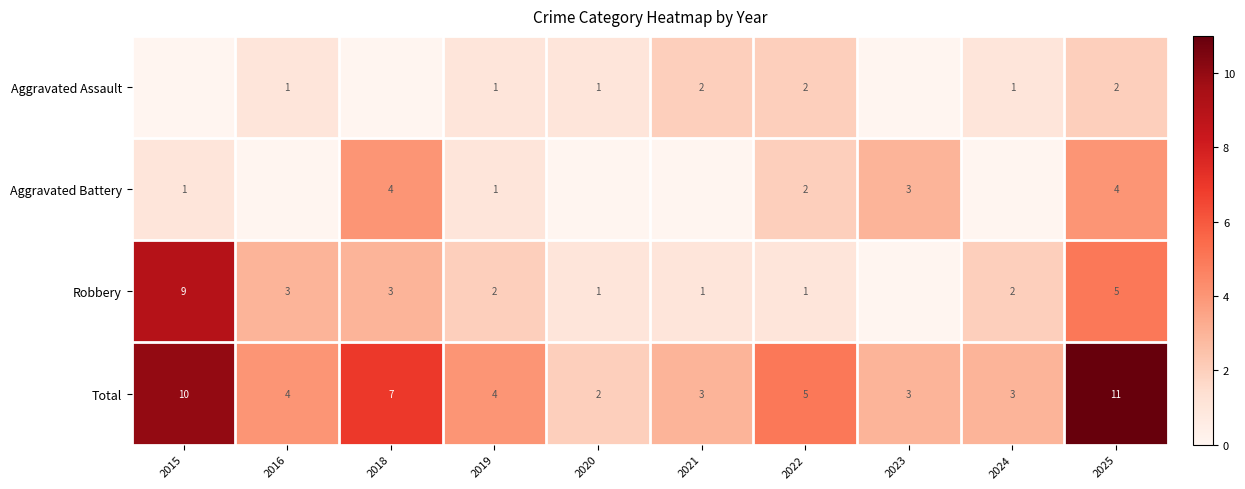

At which label does Total first exceed 4?

2015